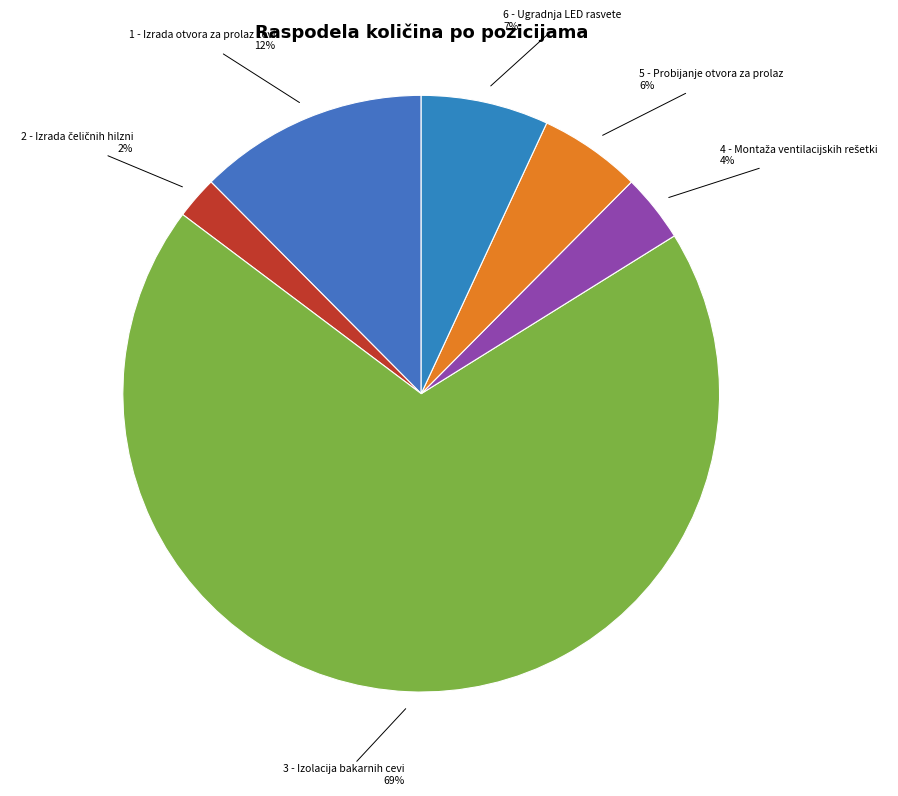

To the nearest percent, what is the average slice percentage?

17%